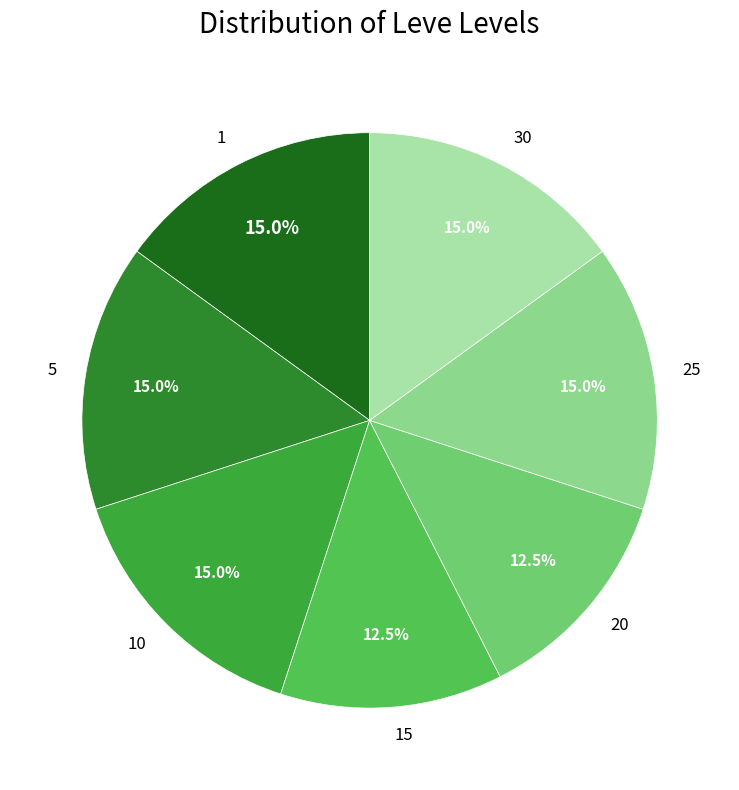

Combined, what portion of the pie is 15 and 10?

27.5%